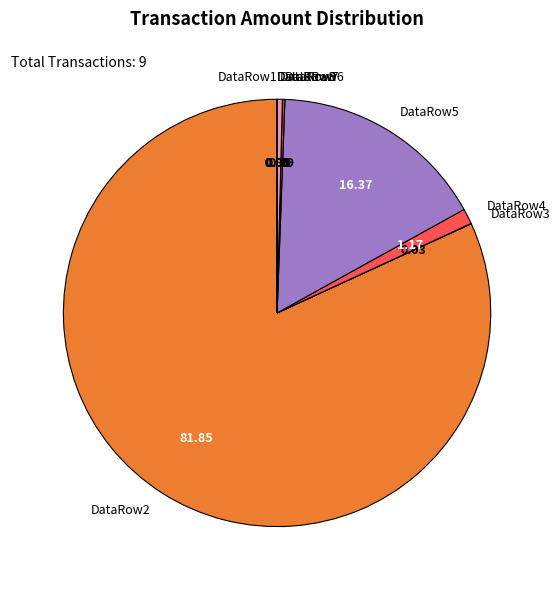

Is there any slice that represents more than half of the pie?

Yes